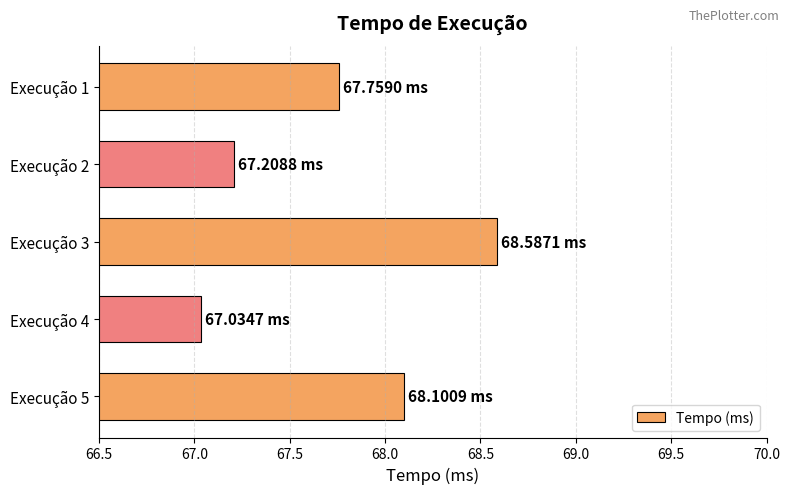

What is the ratio of the value at Execução 2 to the value at Execução 3?

1.0